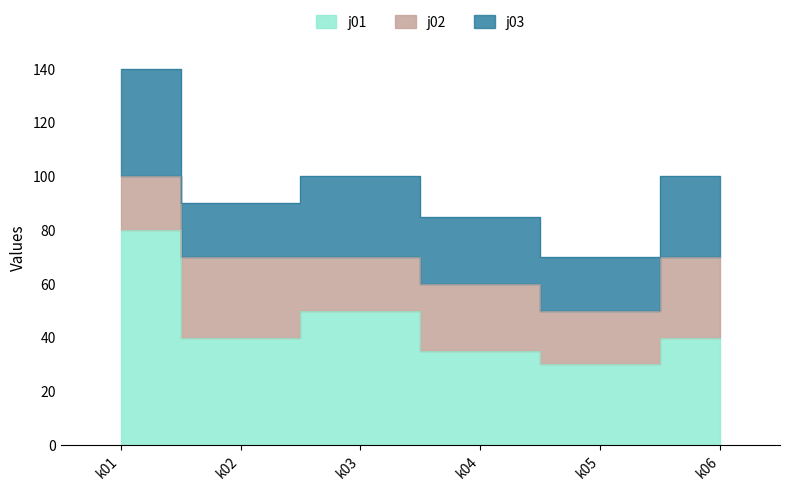

Between k01 and k02, which series saw the biggest shift?

j01